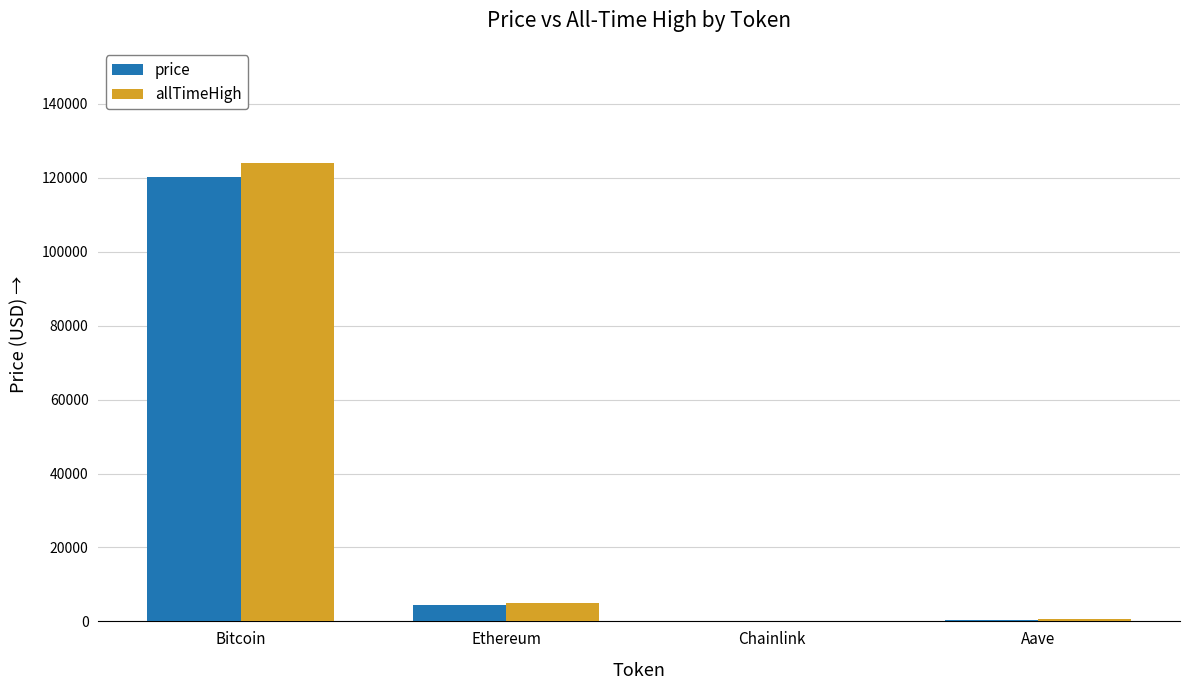

The price series shows 120258.0 at Bitcoin. True or false?

True